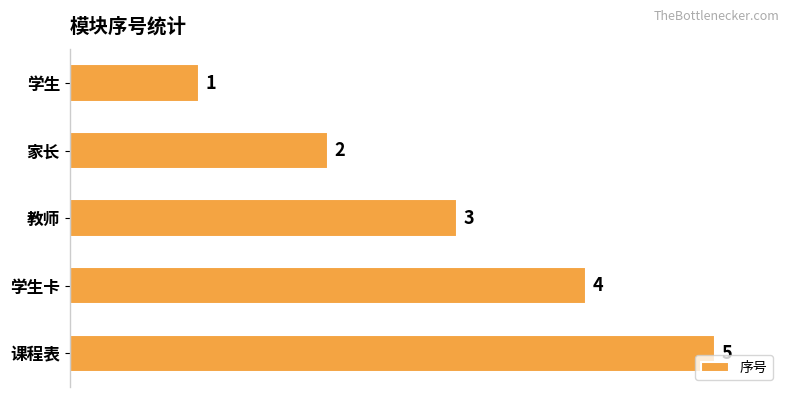

Are the bars grouped side by side (vs. stacked)?

No